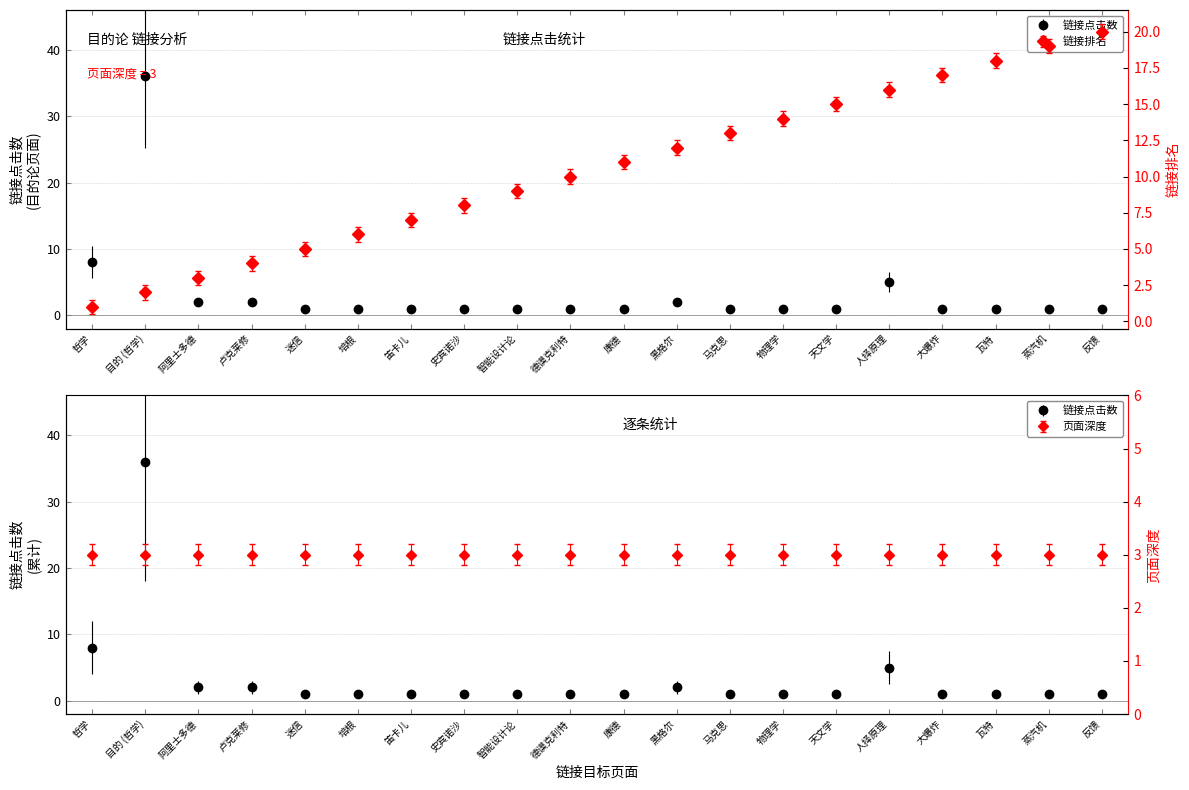

What is the difference between the highest and lowest values at 迷信?

4